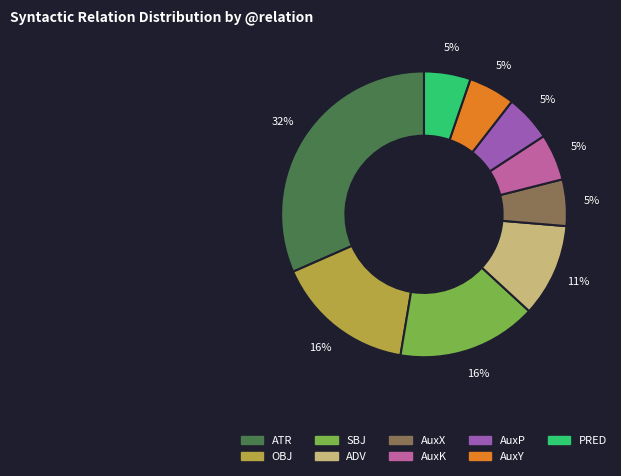

To the nearest percent, what is the average slice percentage?

11%